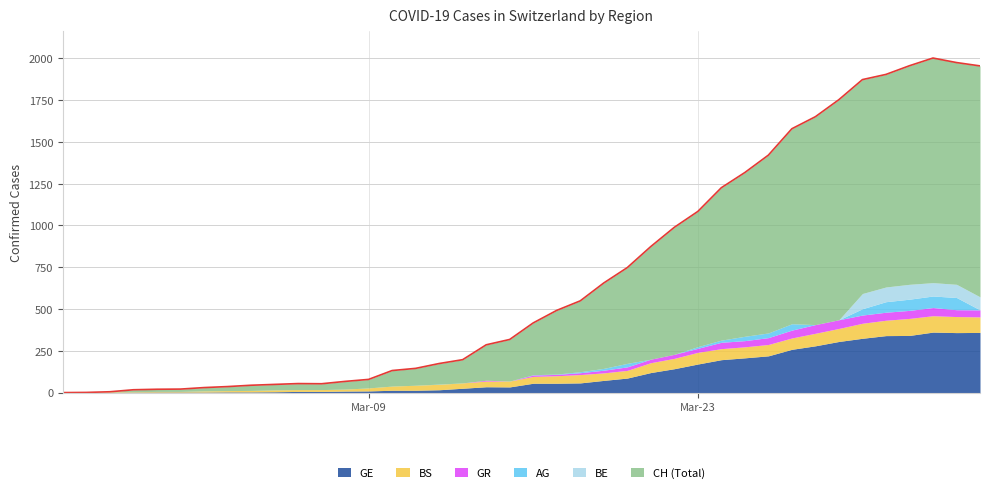

What is the highest value of the GE series?

362